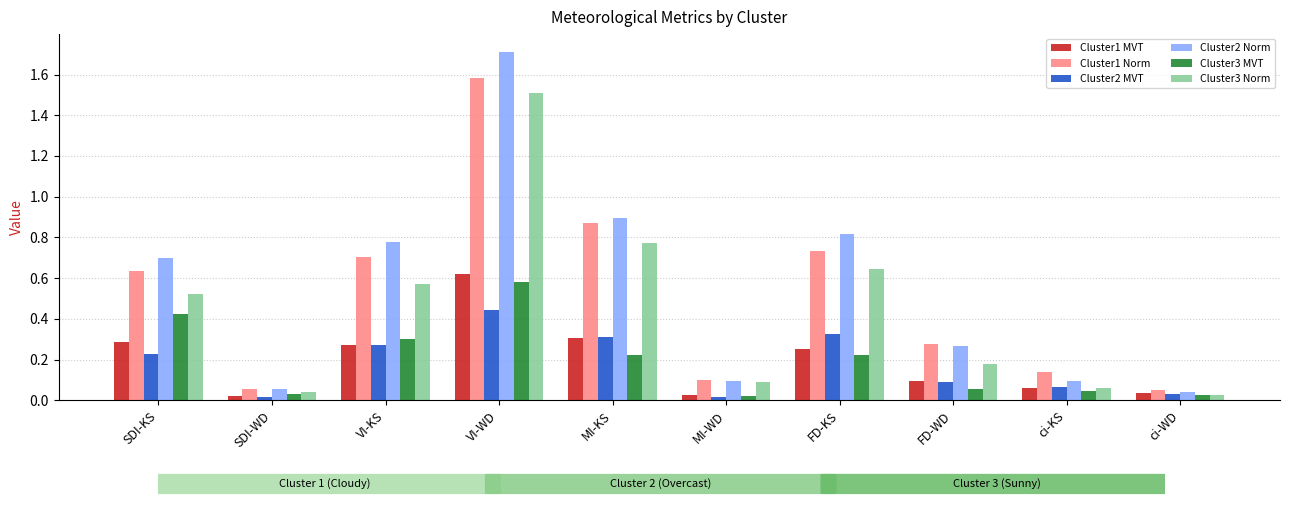

What is the greatest value displayed?

1.7